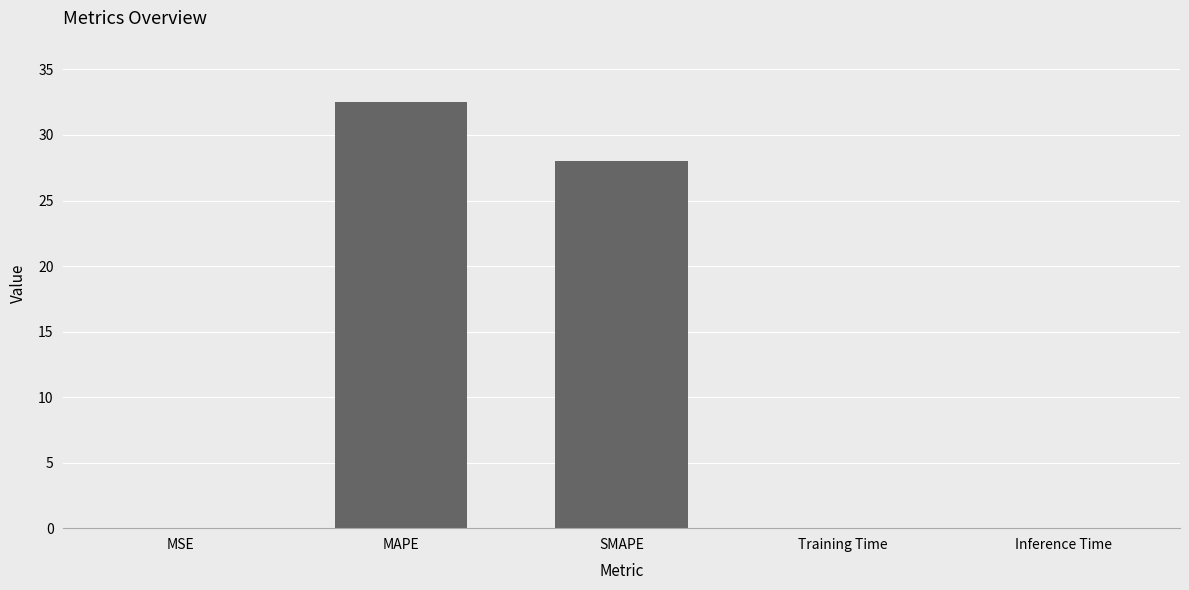

What is the maximum value shown in the chart?

32.5